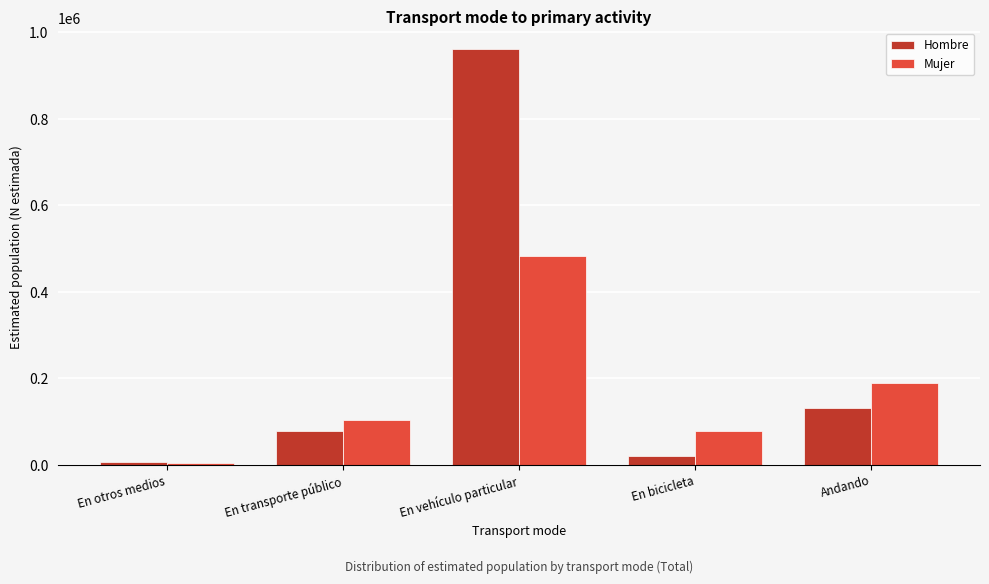

Reading right to left, list all the values displayed in this chart.

Hombre: Andando=130081	En bicicleta=21096	En vehículo particular=961086	En transporte público=76838	En otros medios=5359
Mujer: Andando=187716	En bicicleta=77352	En vehículo particular=482750	En transporte público=102296	En otros medios=4472